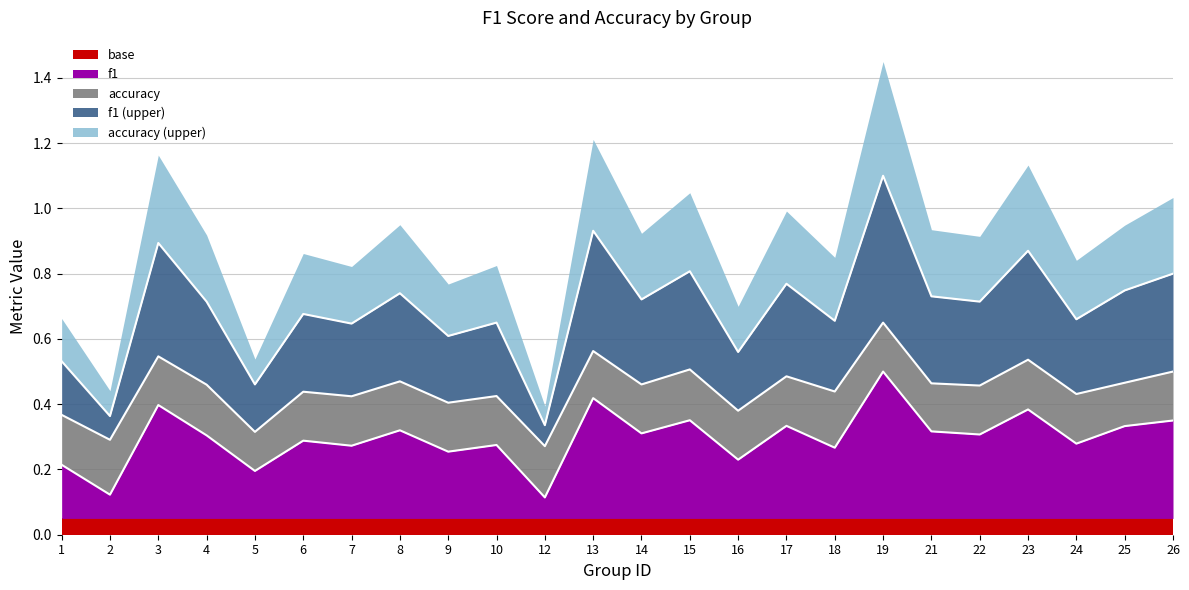

Is it true that accuracy equals 0.4 at 18?

True